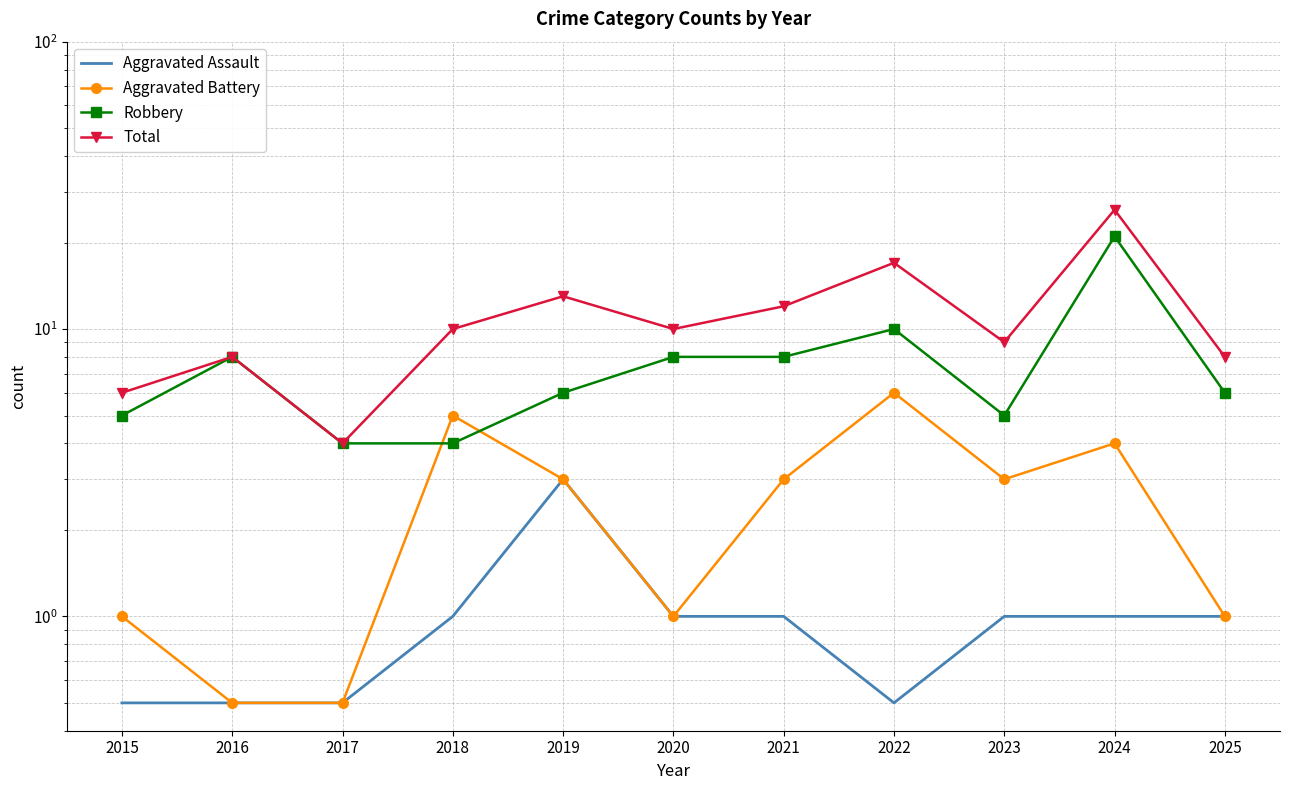

Reading right to left, extract all data points from this chart.

Aggravated Assault: 1.0	1.0	1.0	0.5	1.0	1.0	3.0	1.0	0.5	0.5	0.5
Aggravated Battery: 1.0	4.0	3.0	6.0	3.0	1.0	3.0	5.0	0.5	0.5	1.0
Robbery: 6.0	21.0	5.0	10.0	8.0	8.0	6.0	4.0	4.0	8.0	5.0
Total: 8.0	26.0	9.0	17.0	12.0	10.0	13.0	10.0	4.0	8.0	6.0